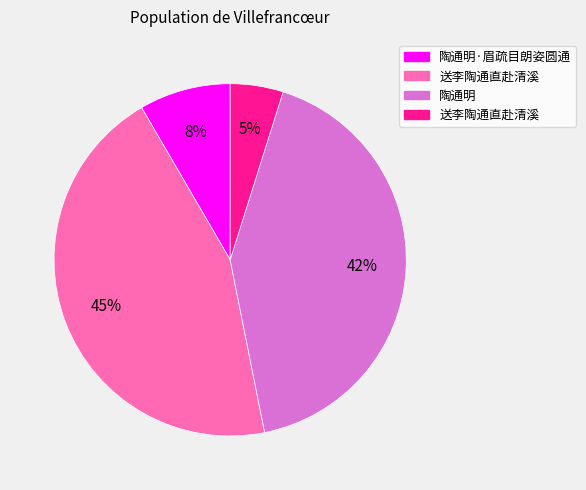

Is there a majority slice in this chart?

No